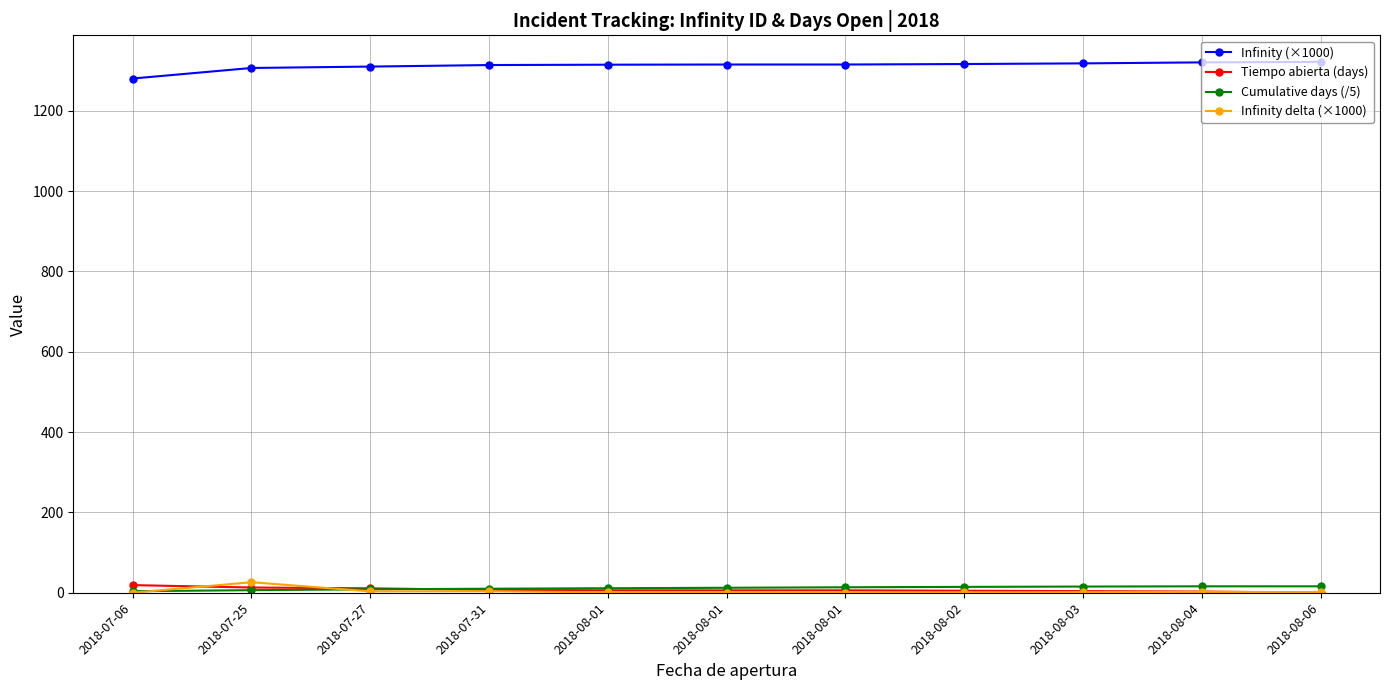

True or false: Cumulative days (/5) has a value of 16.0 at 2018-08-06.

True